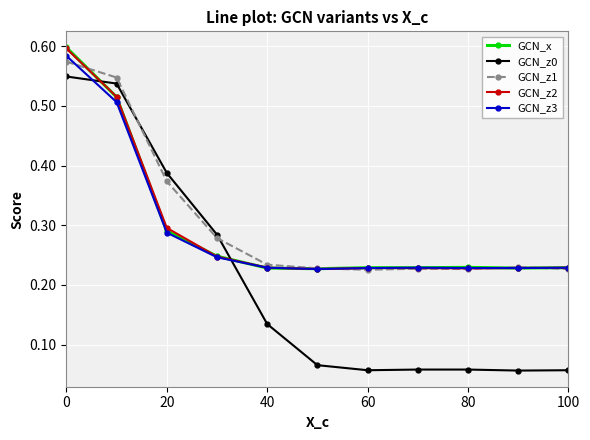

Which series has the widest spread of values?

GCN_z0